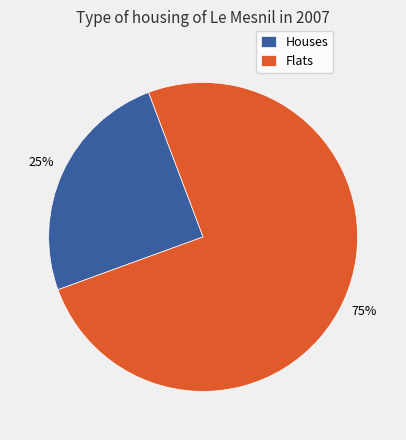

Which category has the biggest portion of the pie?

Flats